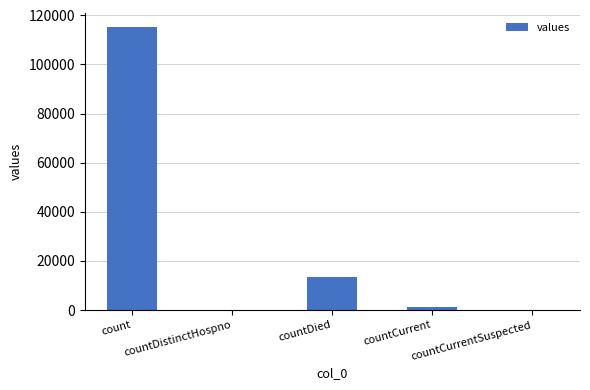

How many data points does each series have?

5